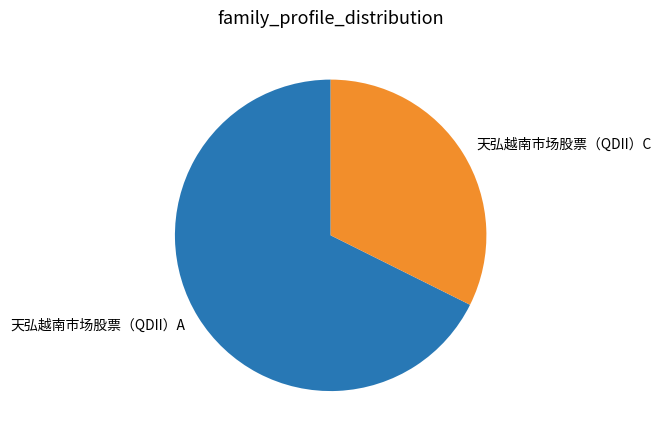

How many slices are in this pie chart?

2